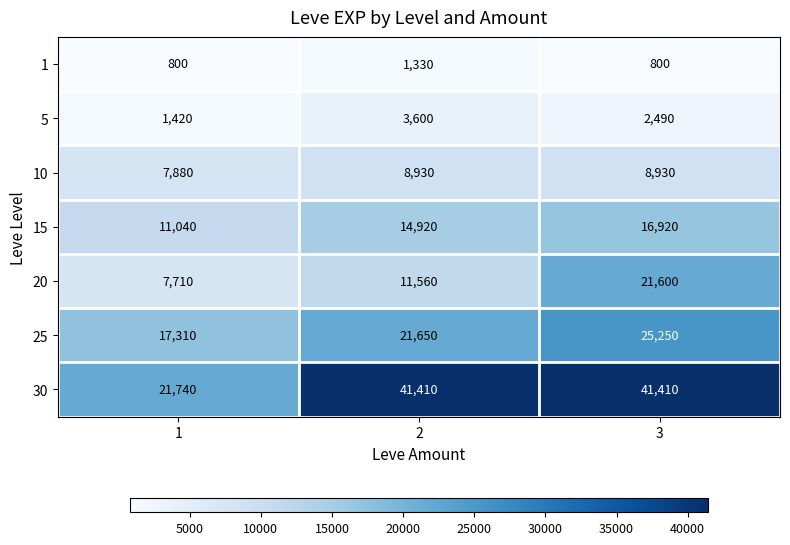

Count the 10 values in the range 7880 to 8930.

3